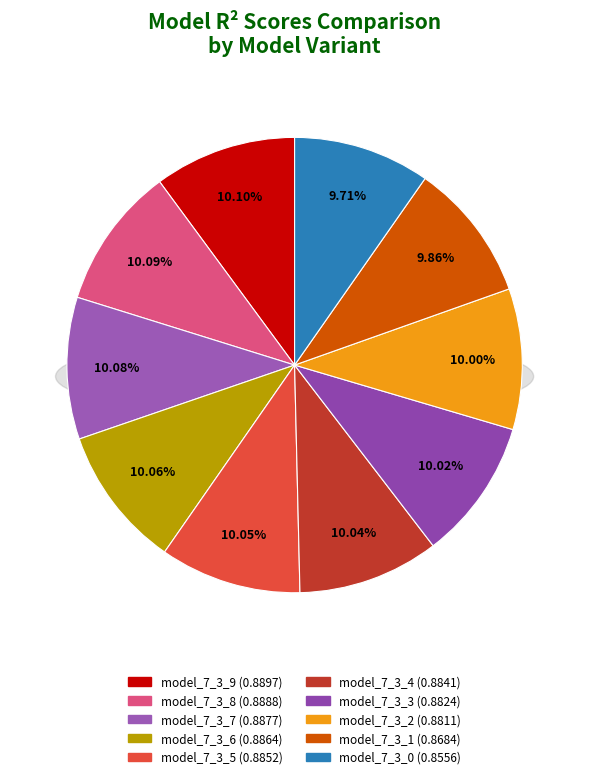

What percentage is the model_7_3_0 slice, to the nearest percent?

10%